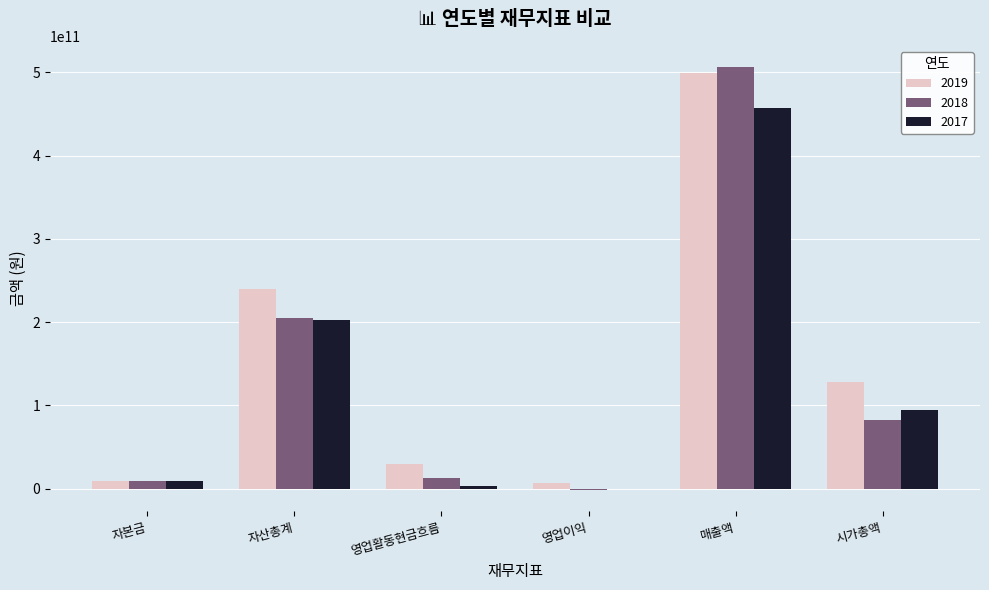

True or false: 2017 has a value of 42046711957 at 자산총계.

False